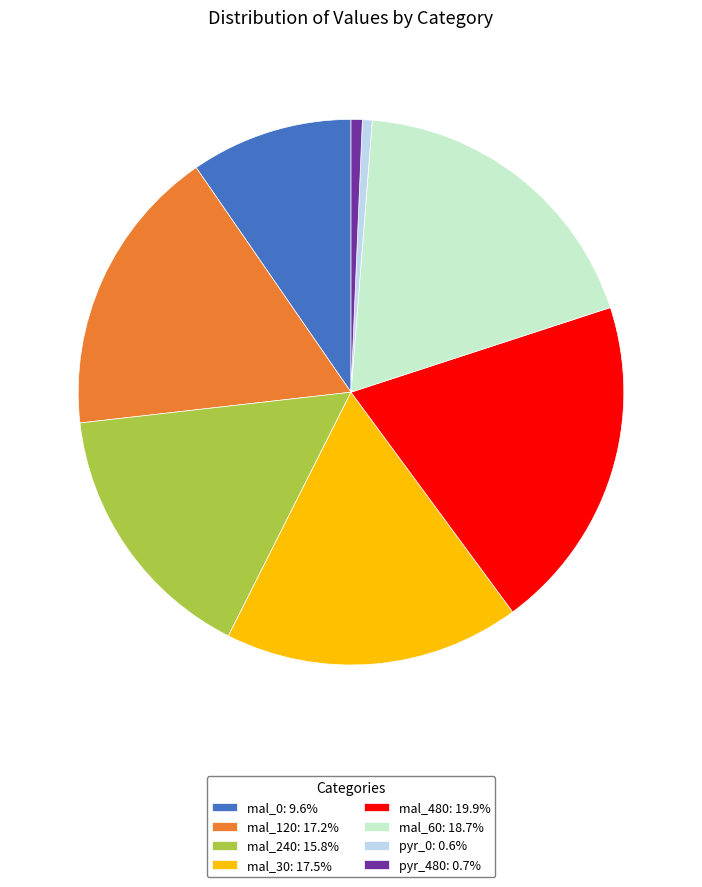

How many slices are in this pie chart?

8